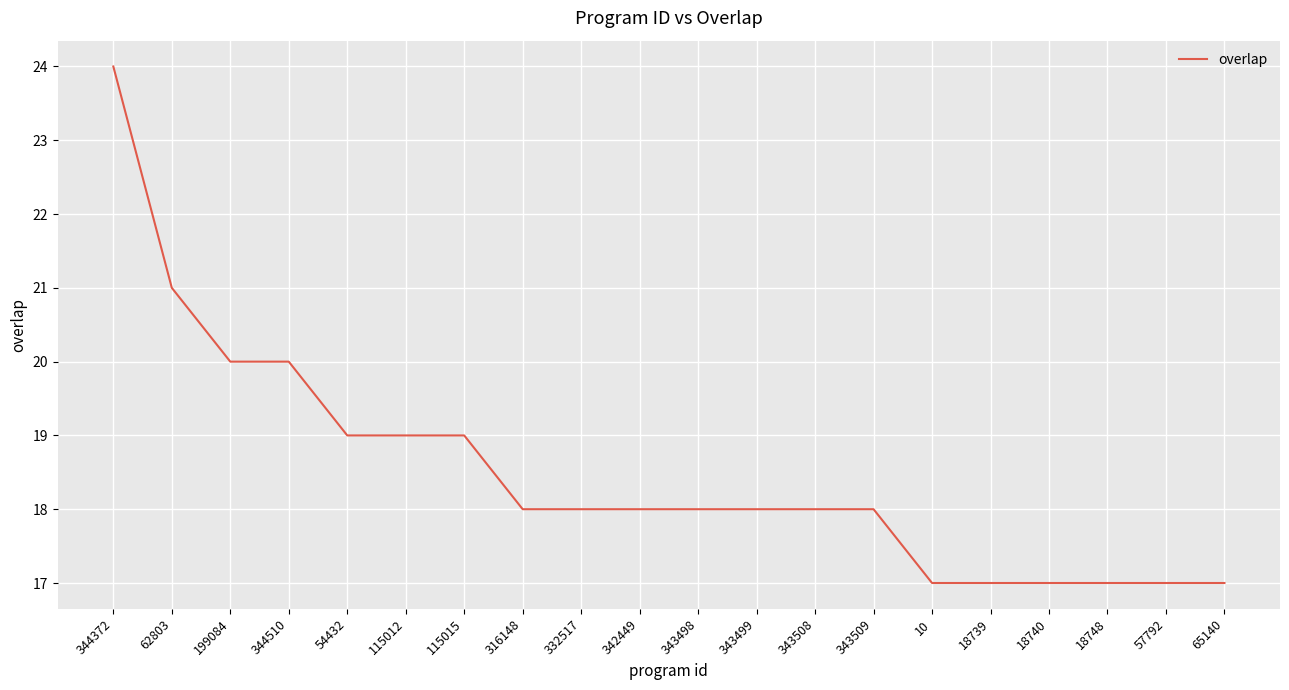

What value does the data have at 18739?

17